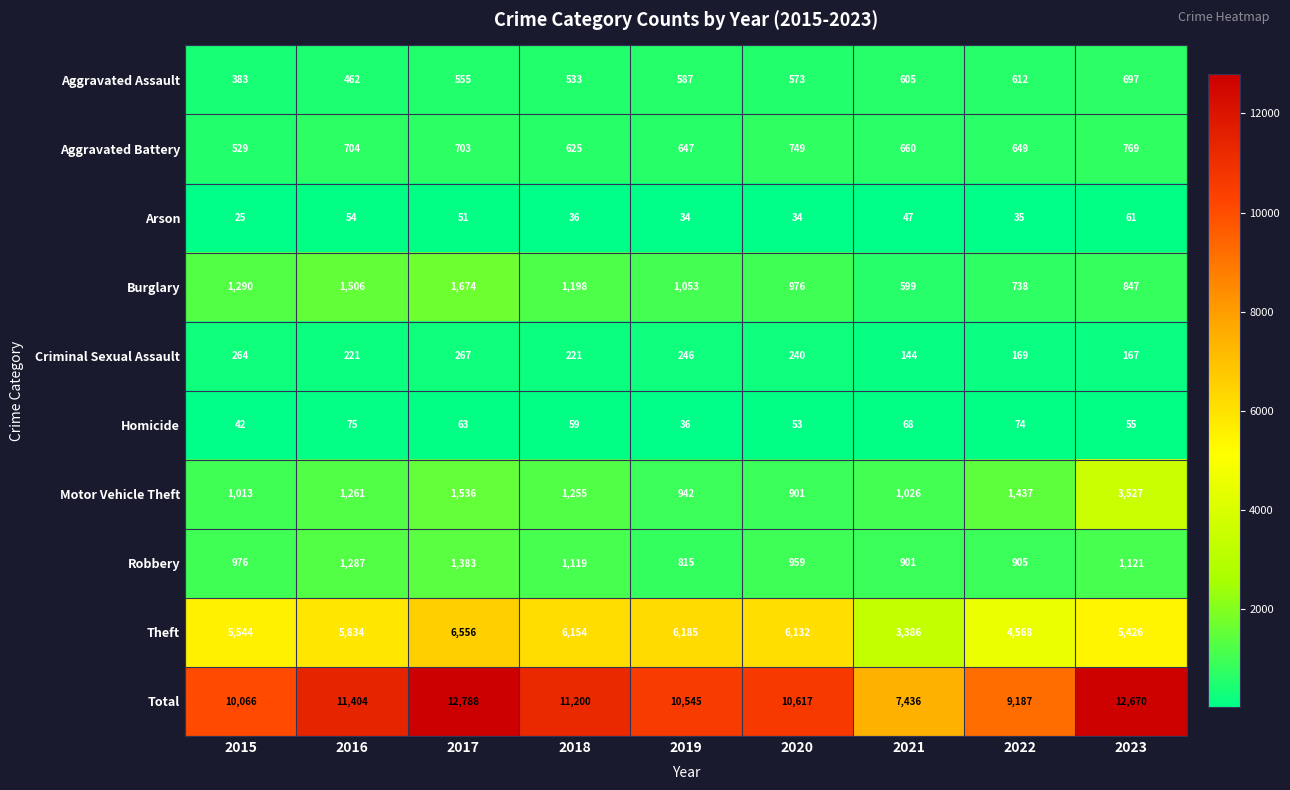

Where does the Total series first go above 10617?

2016